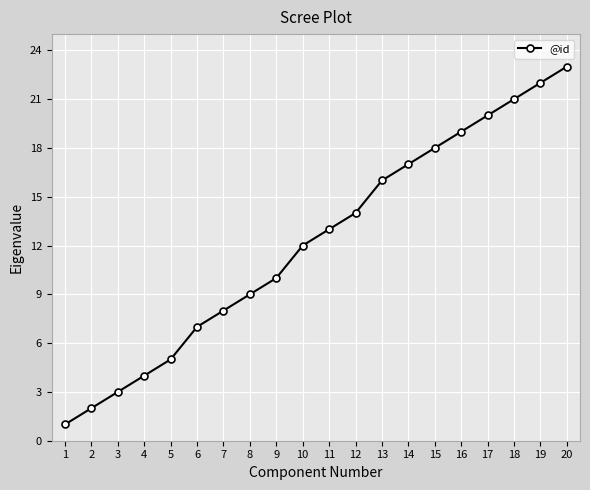

How many lines are shown in the chart?

1